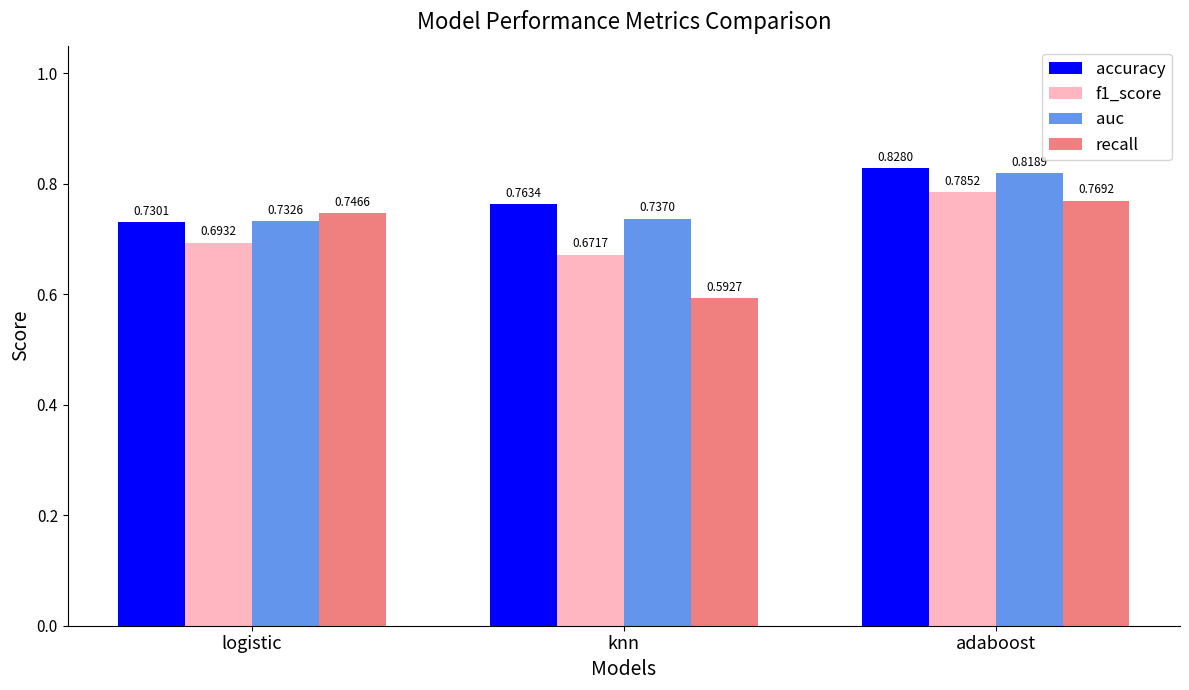

Rank the series by their maximum value, from highest to lowest.

accuracy, auc, f1_score, recall